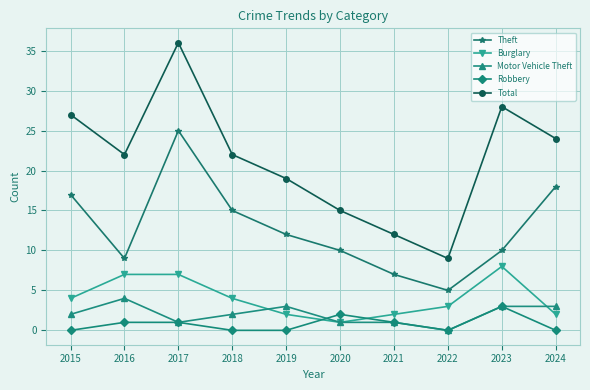

True or false: Total has more than 1 interior local peaks.

True